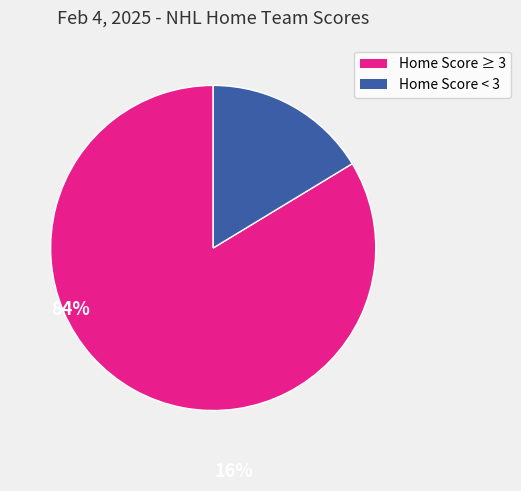

Is there a majority slice in this chart?

Yes